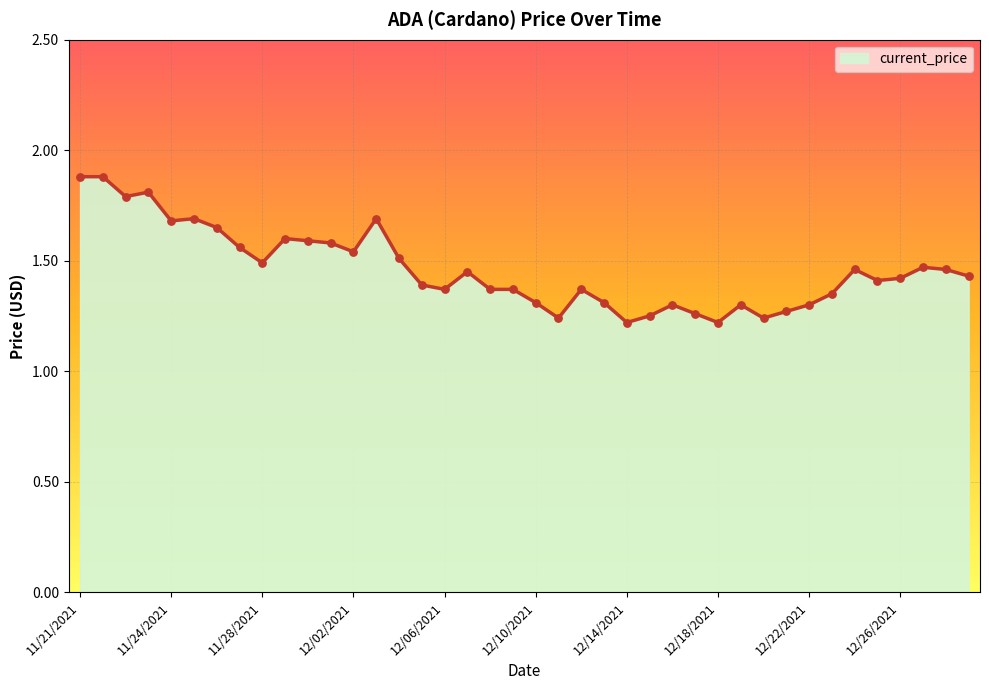

What is the maximum value shown in the chart?

1.9